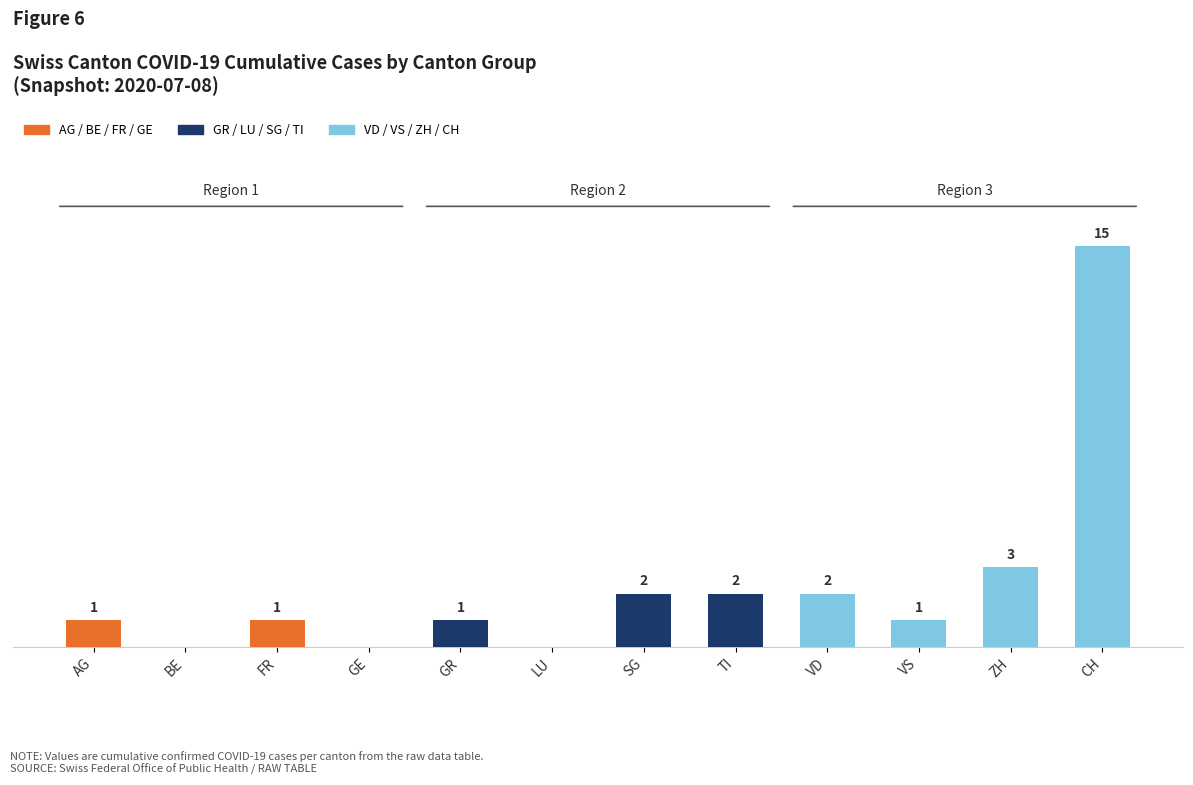

Between GR and VD, which is larger?

VD